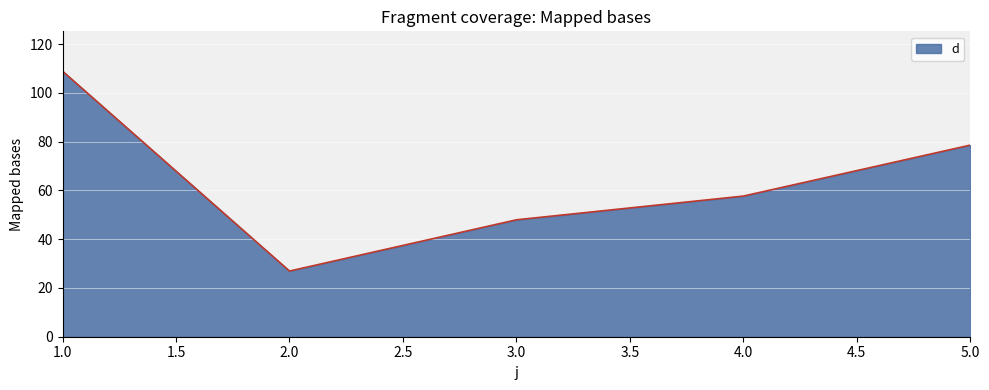

Which label corresponds to the largest value in the chart?

1.0